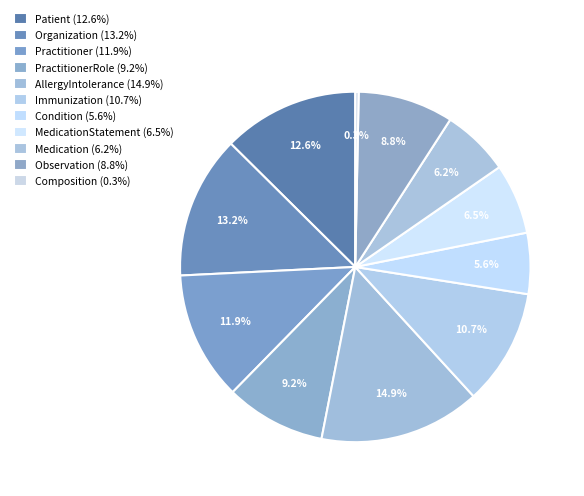

How many slices are in this pie chart?

11